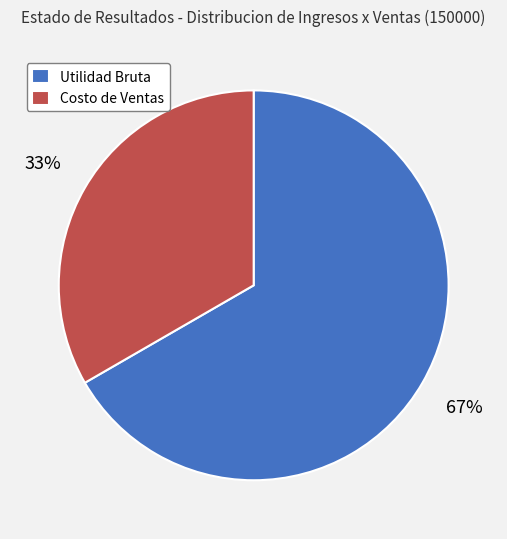

Combined, do Costo de Ventas and Utilidad Bruta account for over 50%?

Yes